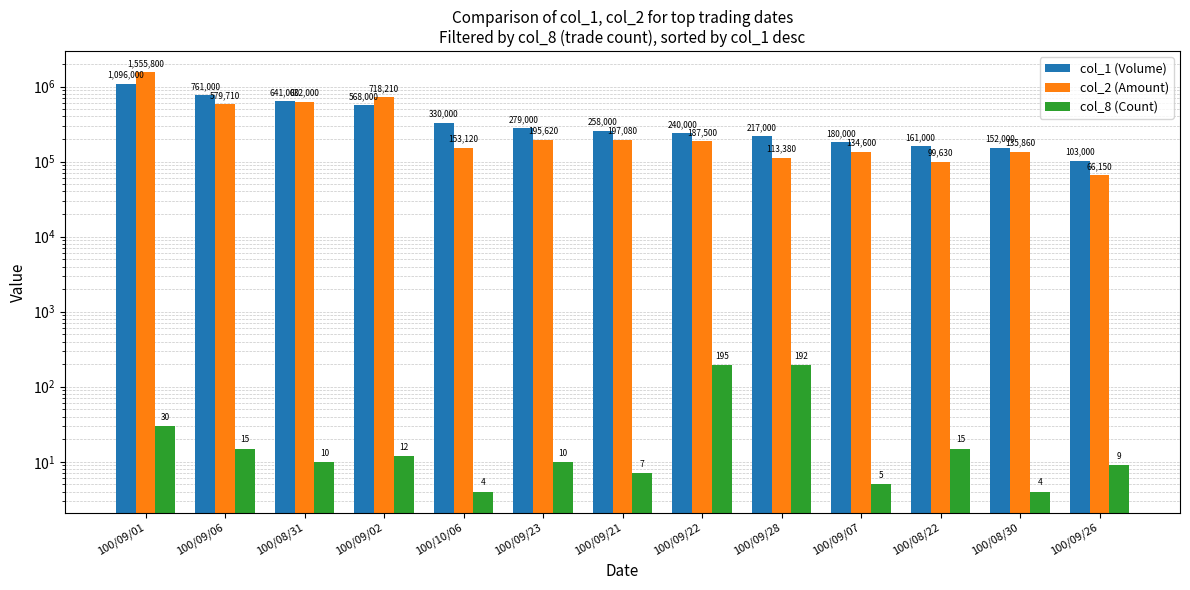

Is it true that col_2 (Amount) equals 718210 at 100/09/02?

True